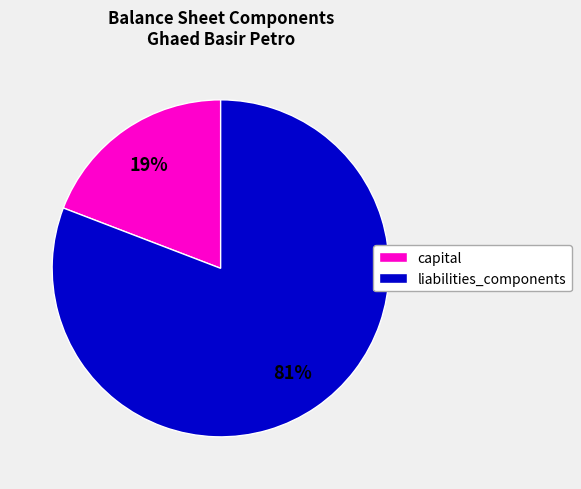

Which has a higher value, capital or liabilities_components?

liabilities_components